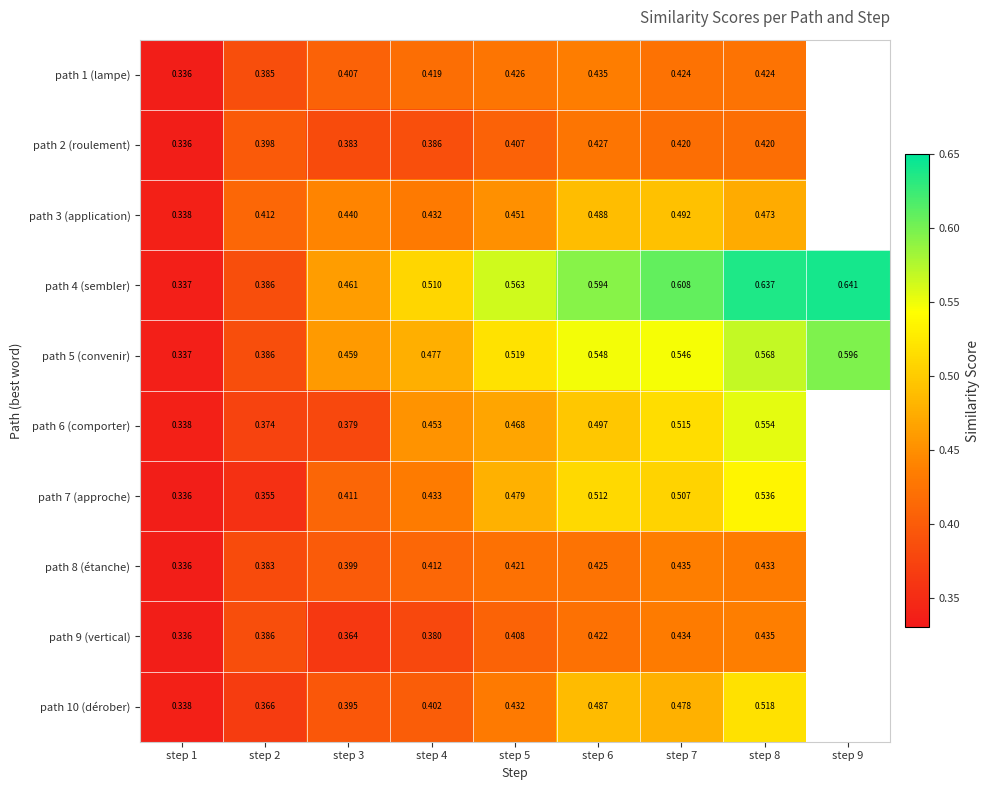

Which has a higher value, step 7 or step 9?

step 9